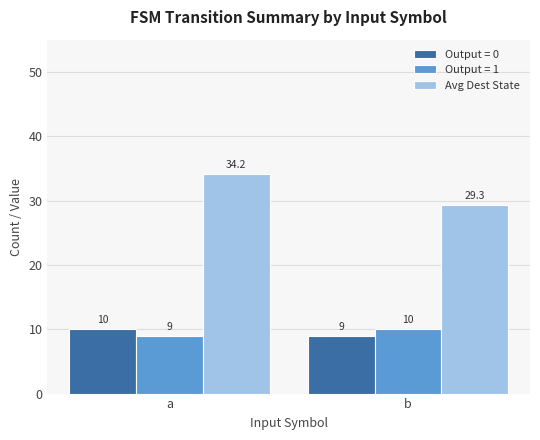

At b, list the series in order from smallest to largest.

Output = 0, Output = 1, Avg Dest State